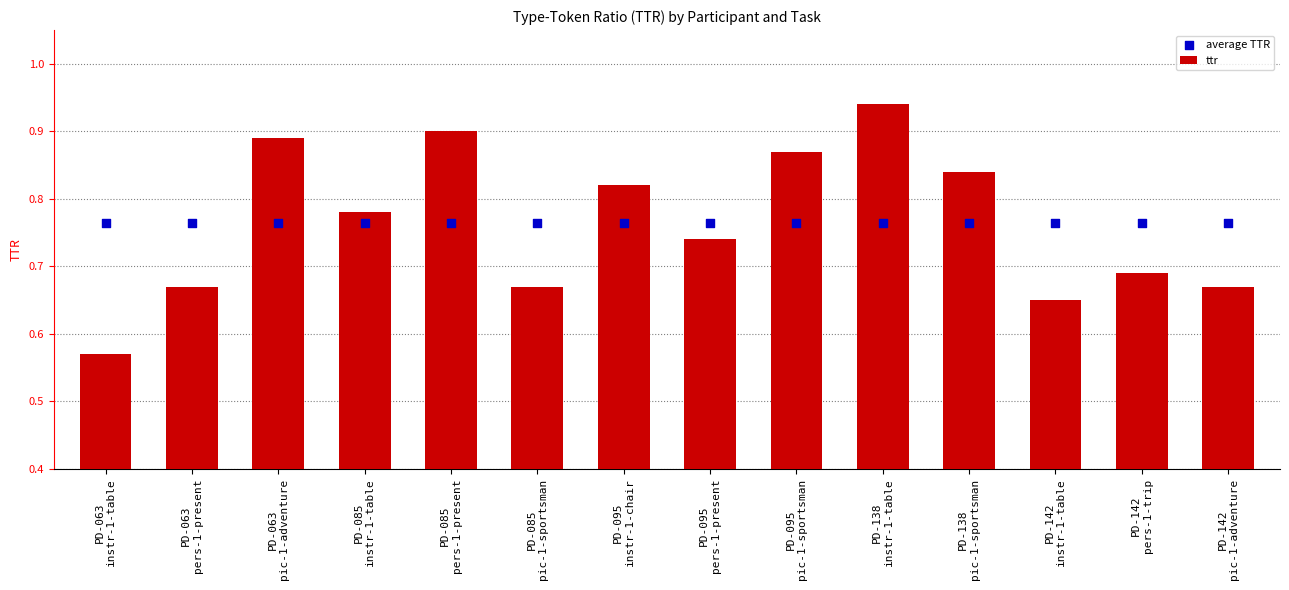

Which series has the widest spread of Y values?

ttr